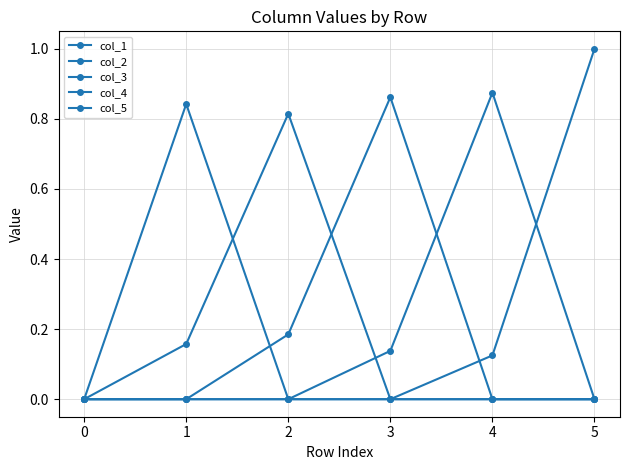

Which series has the largest range (max minus min)?

col_5